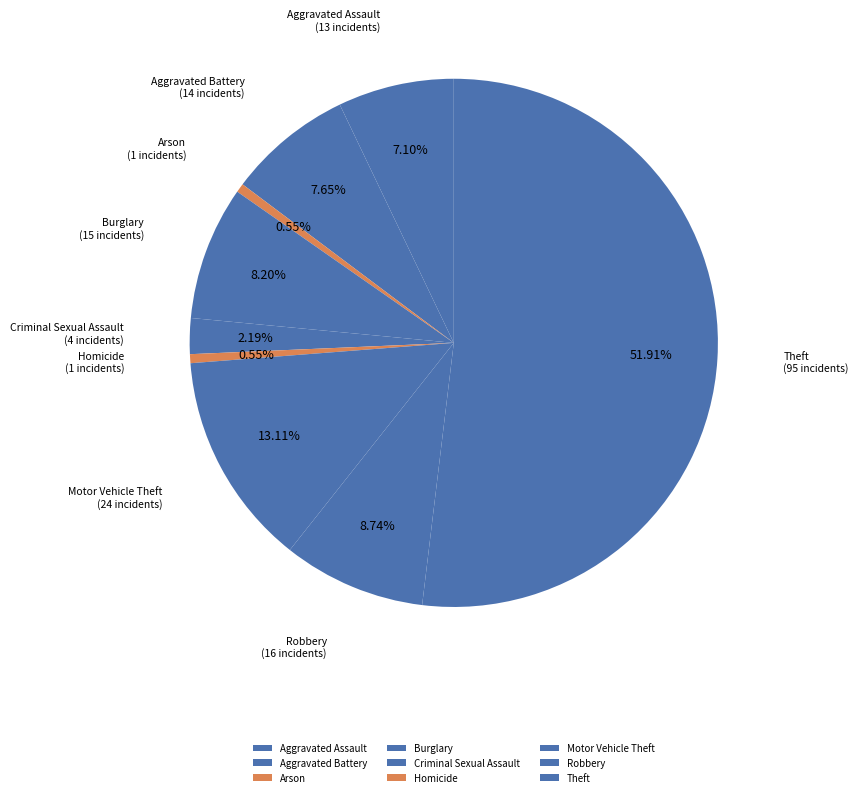

True or false: Arson accounts for 1% of the total.

True